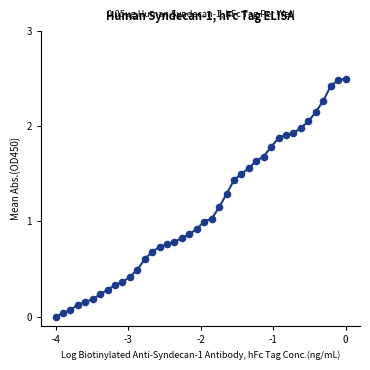

What is the range of Y values (max minus min)?

2.5